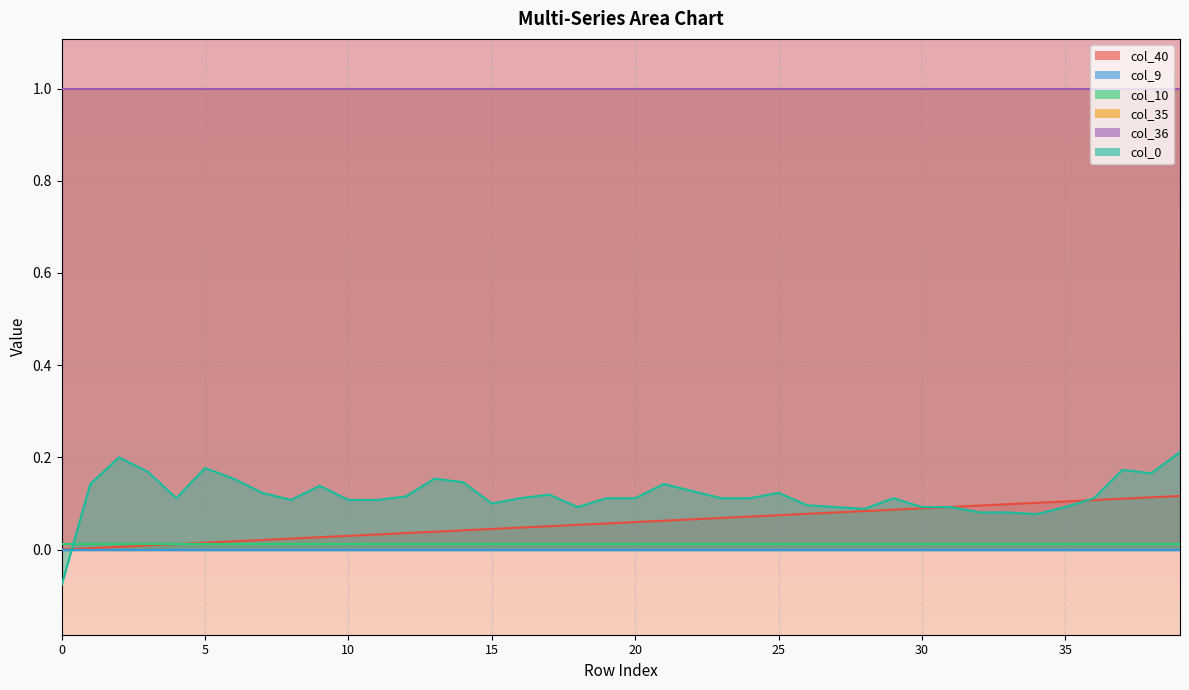

List the series in order of their peak value, highest first.

col_35, col_36, col_0, col_40, col_10, col_9